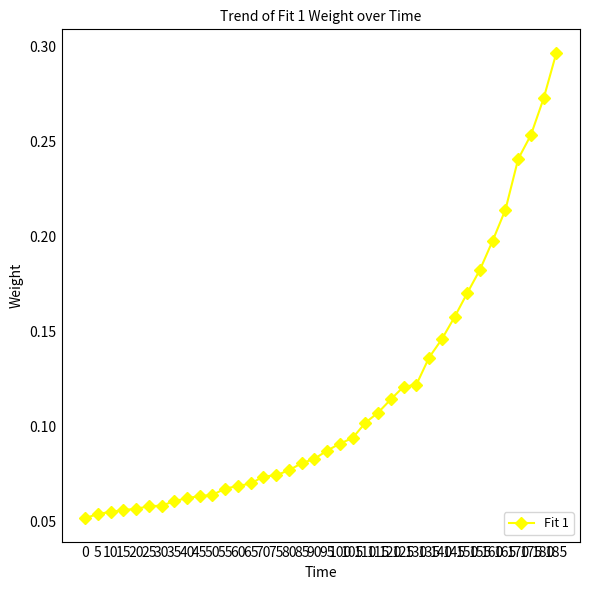

What is the sum of all values?

4.3